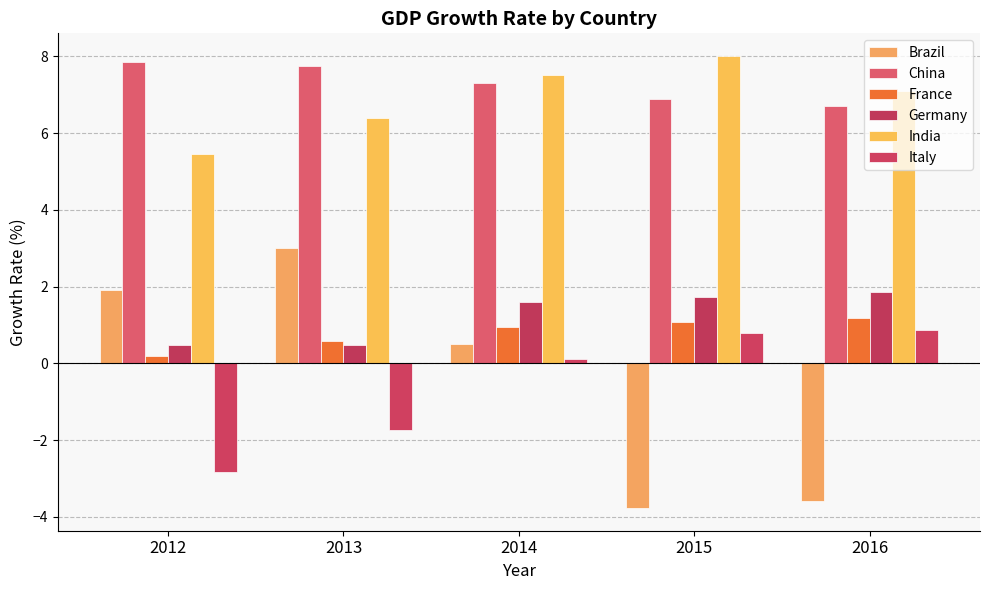

Which series has the largest range (max minus min)?

Brazil